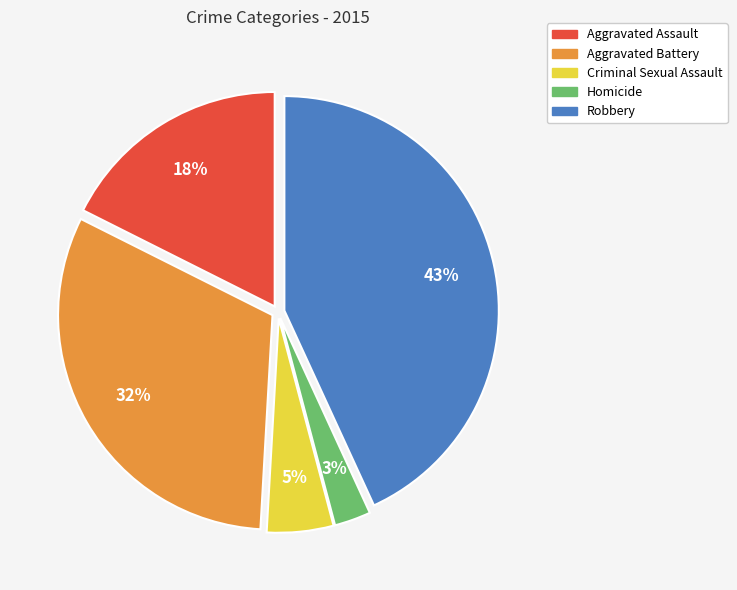

True or false: Aggravated Assault accounts for 18% of the total.

True